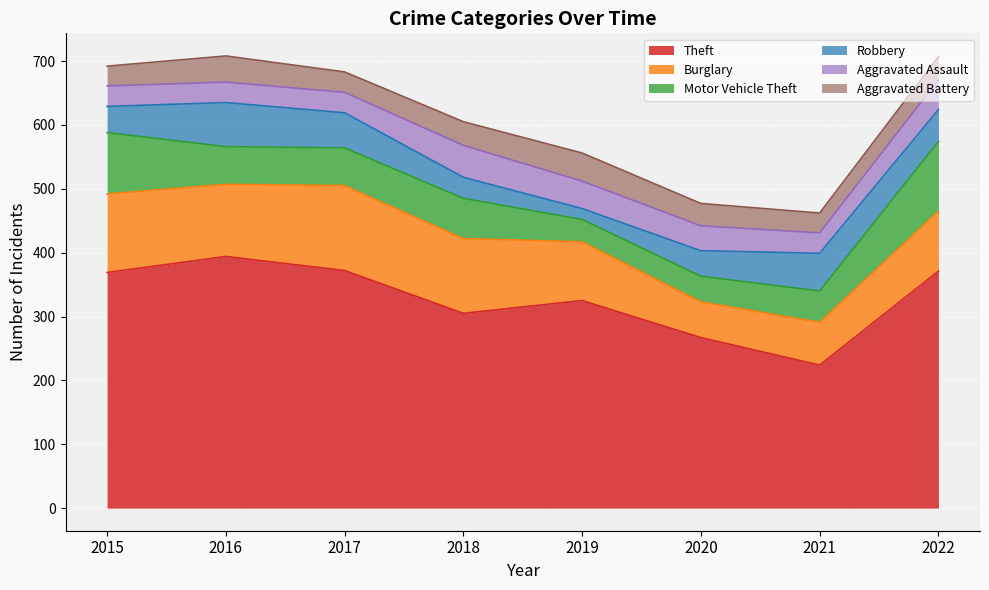

What is the total value across all series at 2019?

556